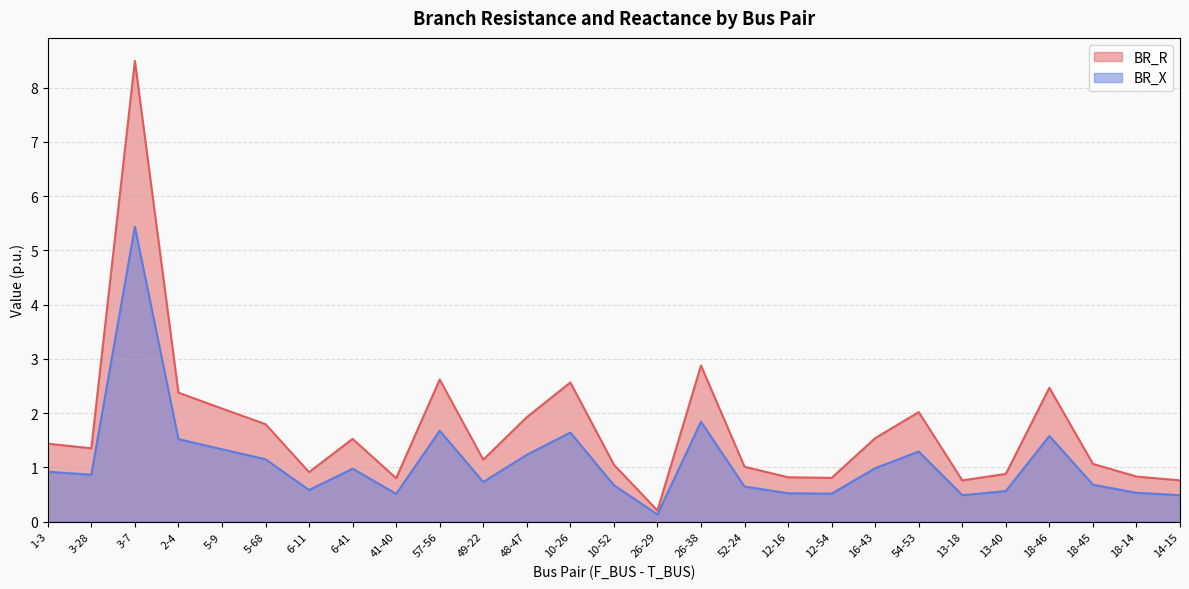

What is the minimum value shown in the chart?

0.1